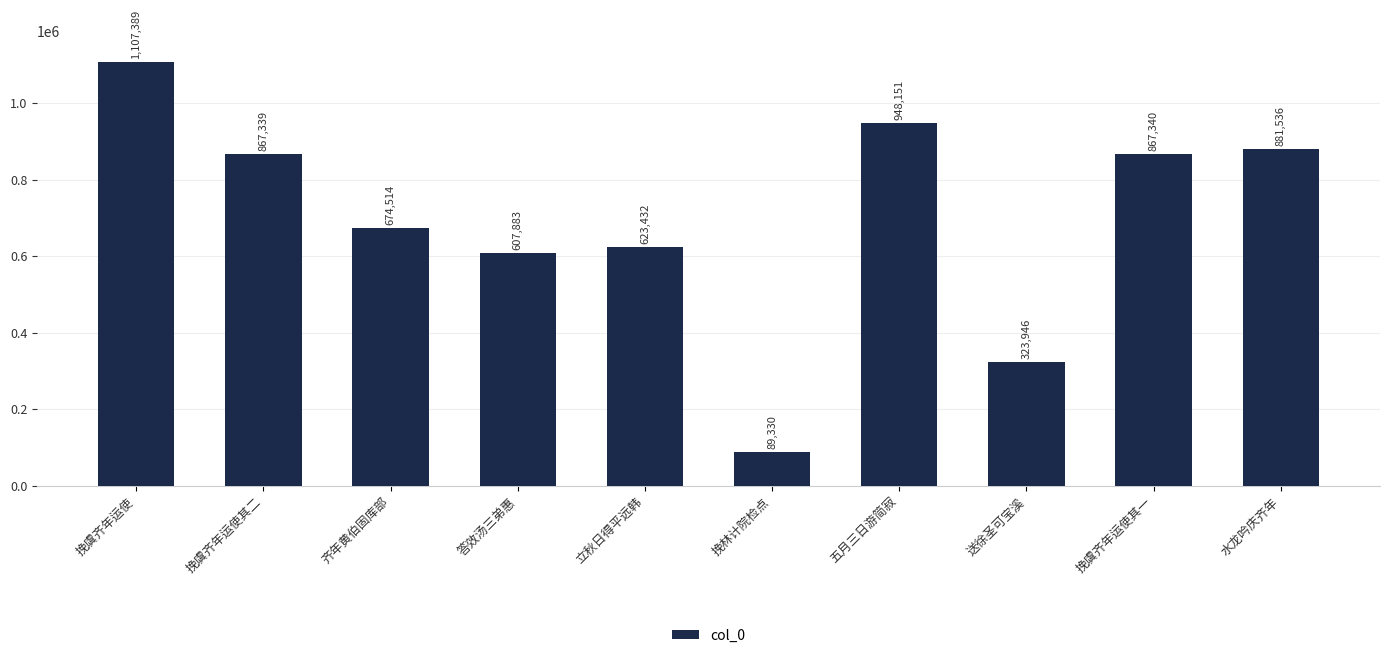

Reading right to left, extract all data points from this chart.

881536	867340	323946	948151	89330	623432	607883	674514	867339	1107389